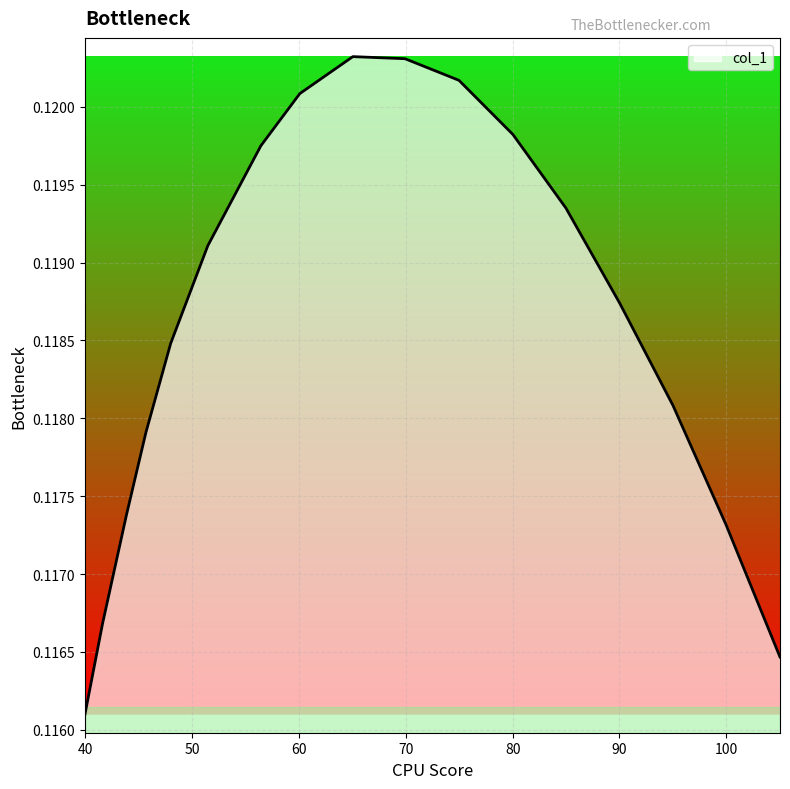

What is the sum of all values?

2.0